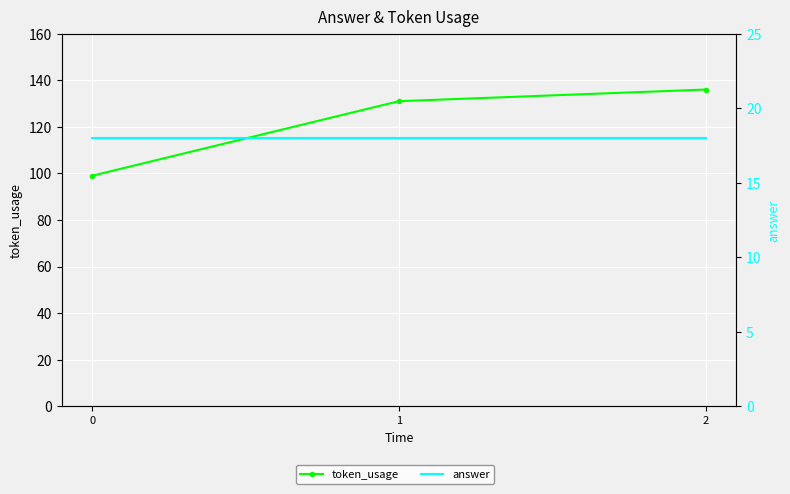

What is the value of the answer point at the 2nd from the left?

18